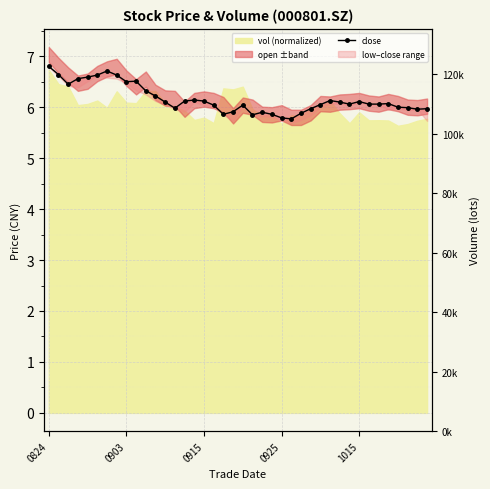

Between 19 and 14, which is larger?

14